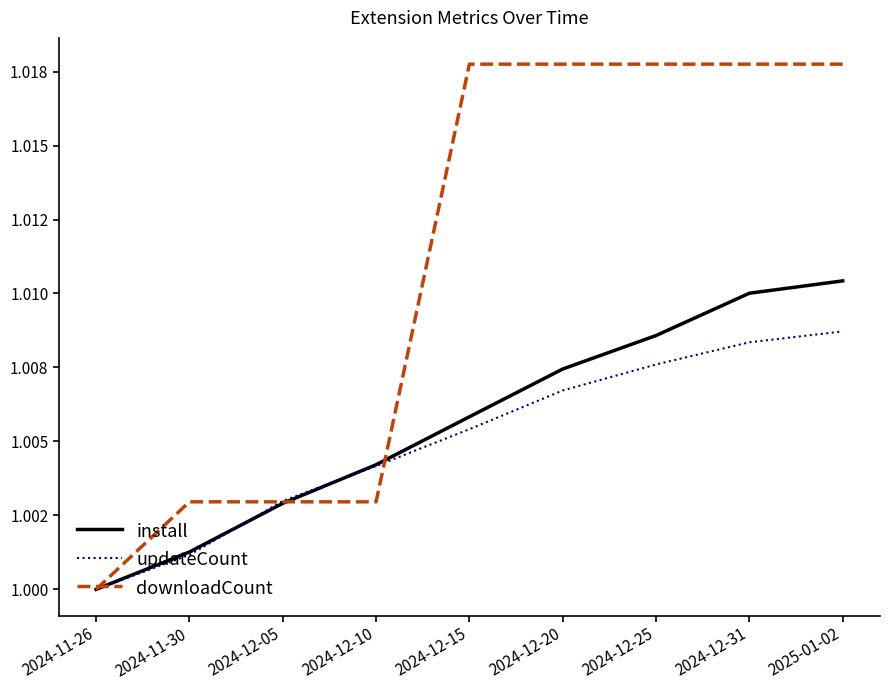

Between which two adjacent categories do downloadCount and install first intersect?

2024-12-05 and 2024-12-10